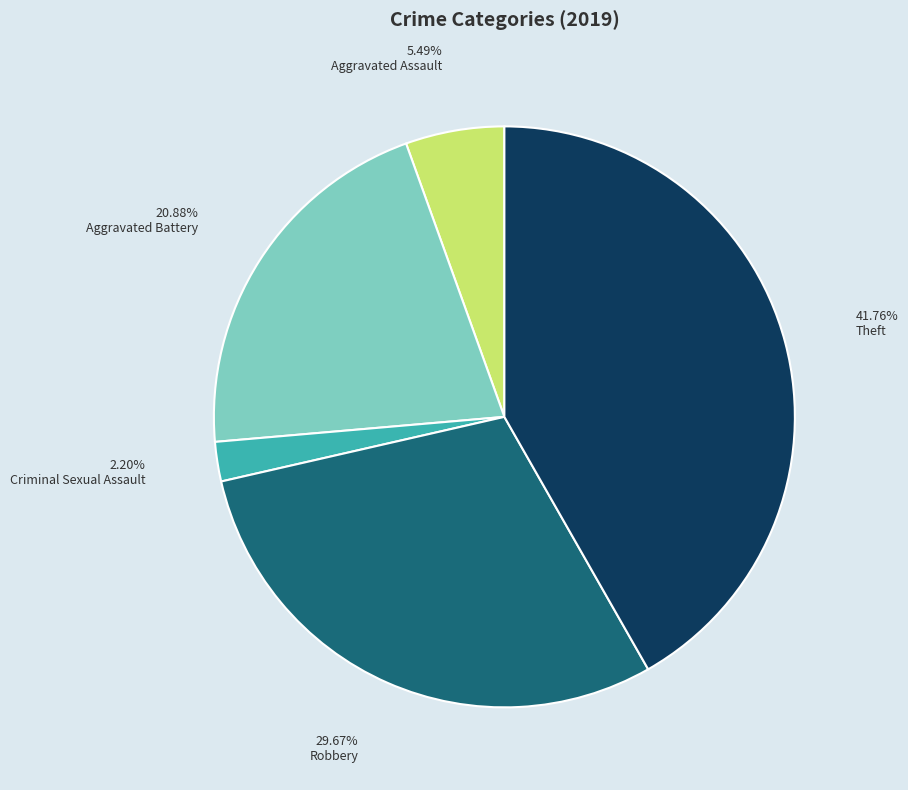

What percentage is the Theft slice, to the nearest percent?

42%